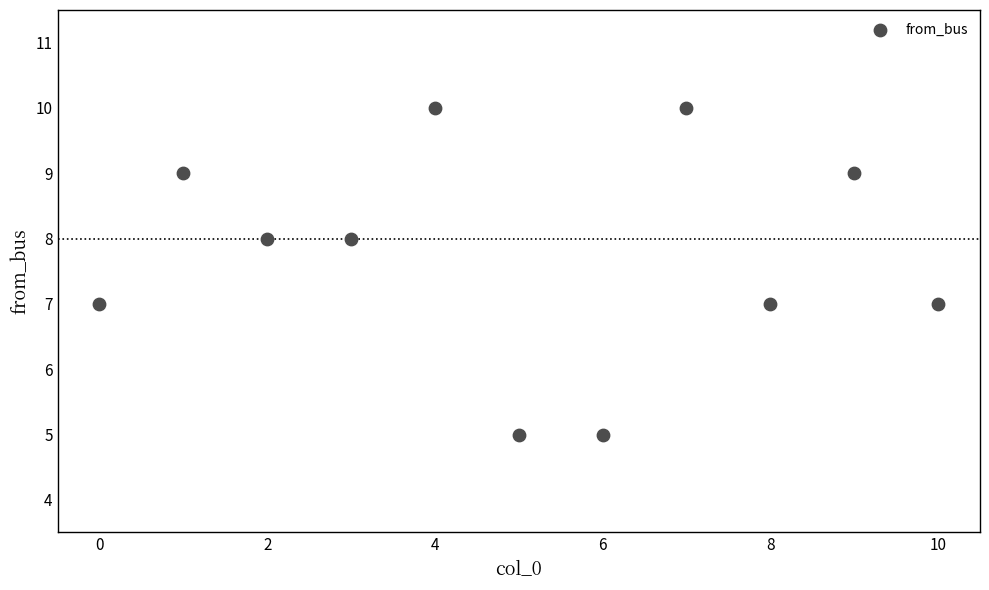

What is the range of Y values (max minus min)?

5